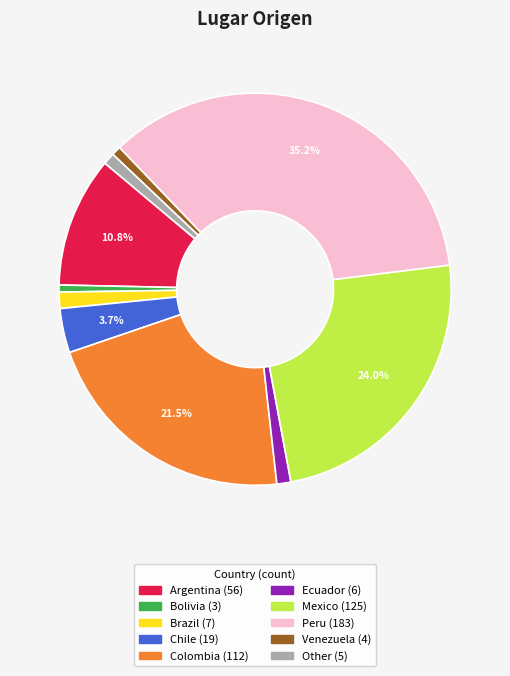

Does any single category account for the majority?

No